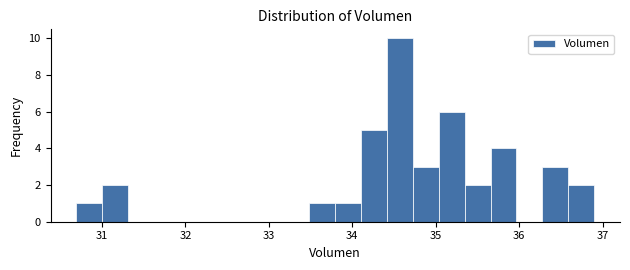

Read against the x-axis, roughly where is the centre of the tallest bar?

34.6